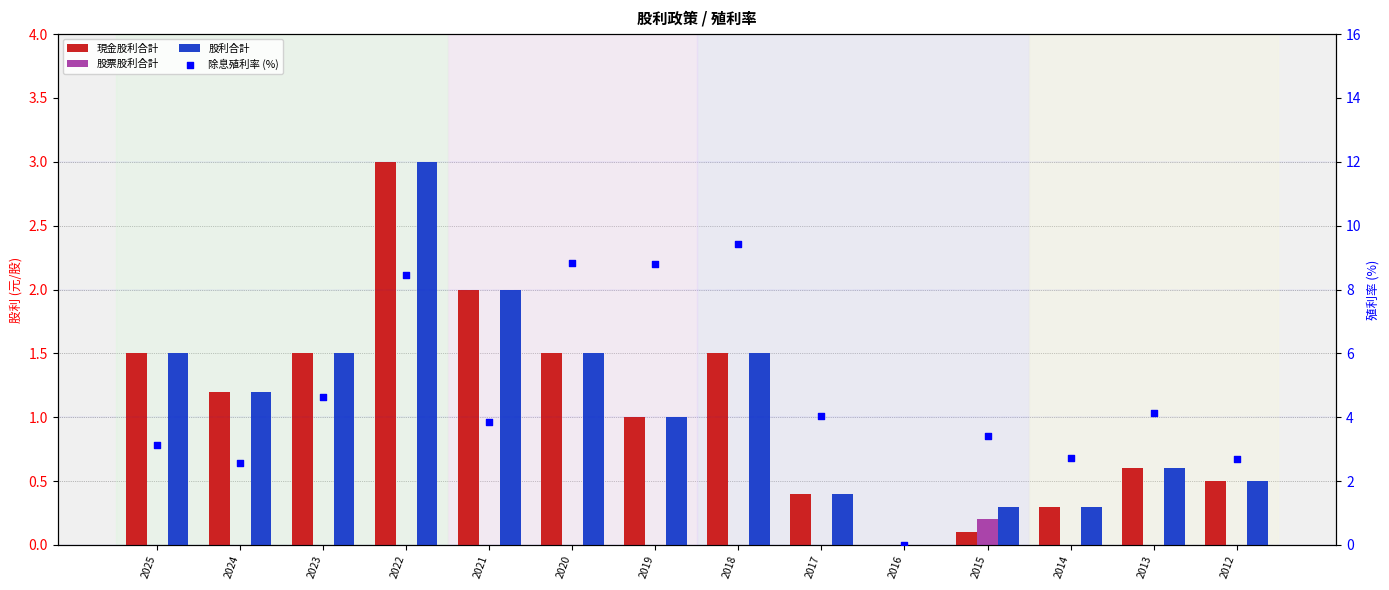

At which category is the sum across all series the highest?

2022